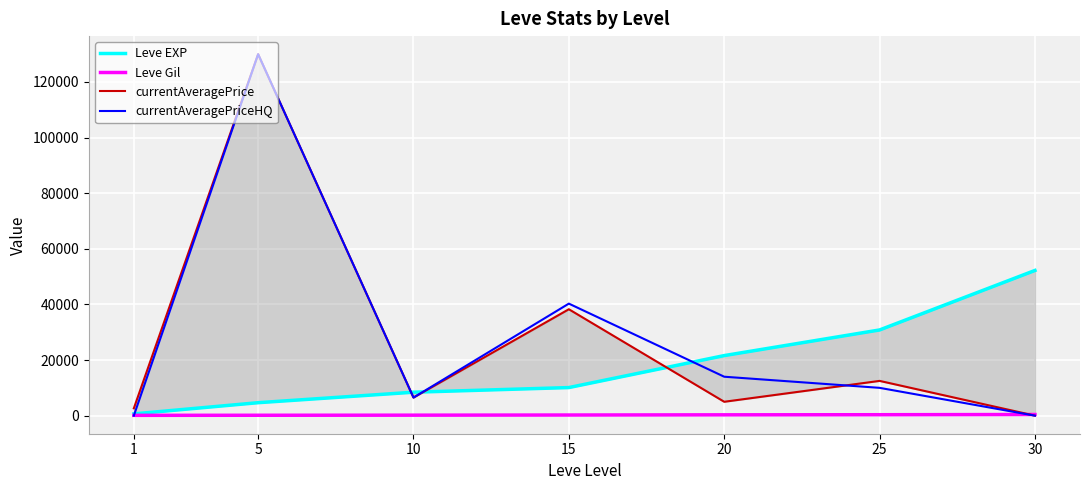

True or false: Leve EXP has more than 2 interior local peaks.

False